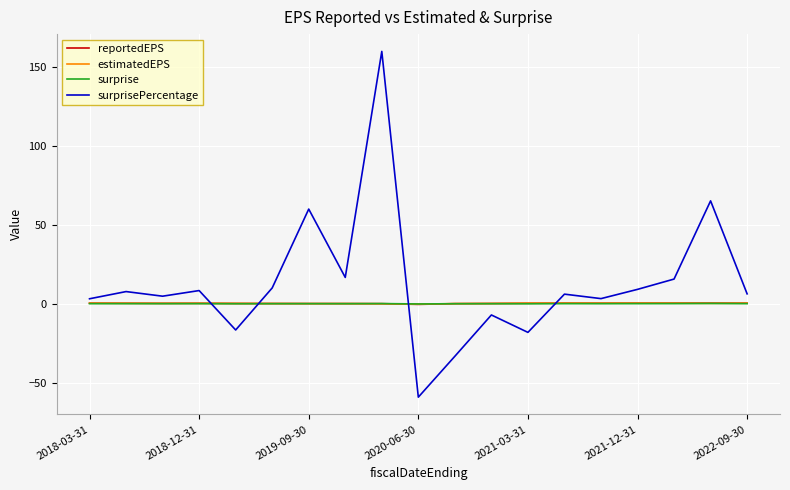

Which series has the largest total across all categories?

surprisePercentage